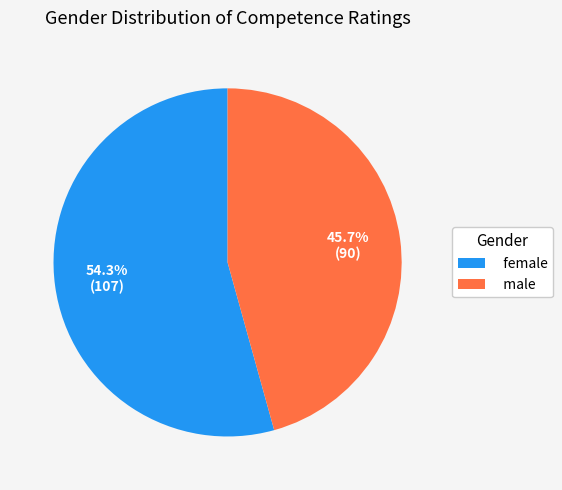

What percentage is the male slice, to the nearest percent?

46%